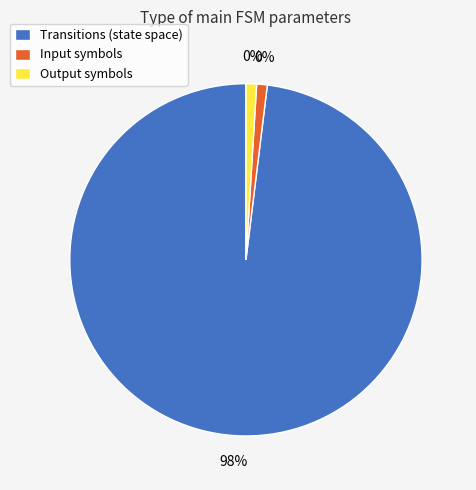

To the nearest percent, what percentage of the pie is input_symbol?

1%